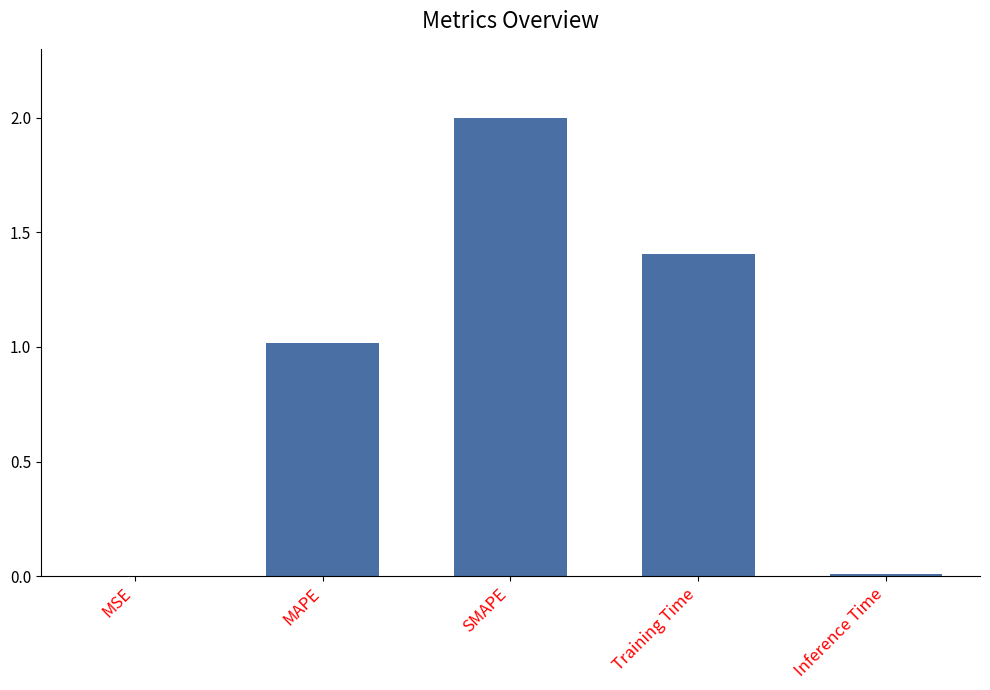

Read the value at SMAPE.

2.0